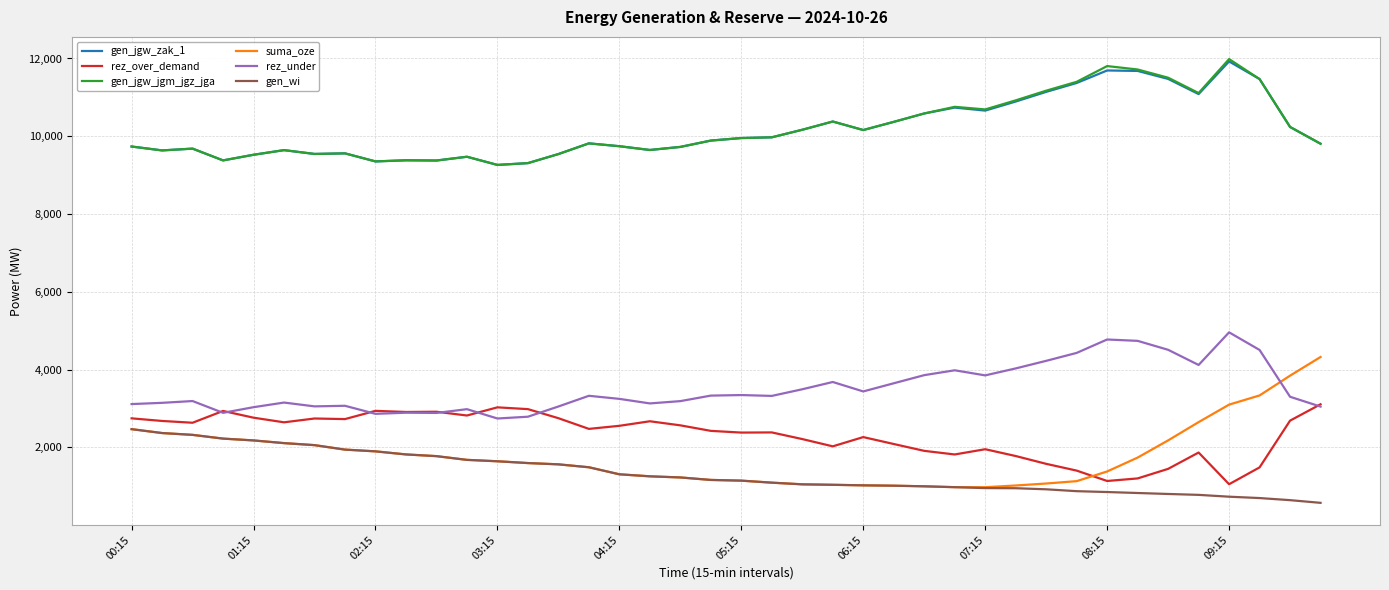

What is the maximum value shown in the chart?

11985